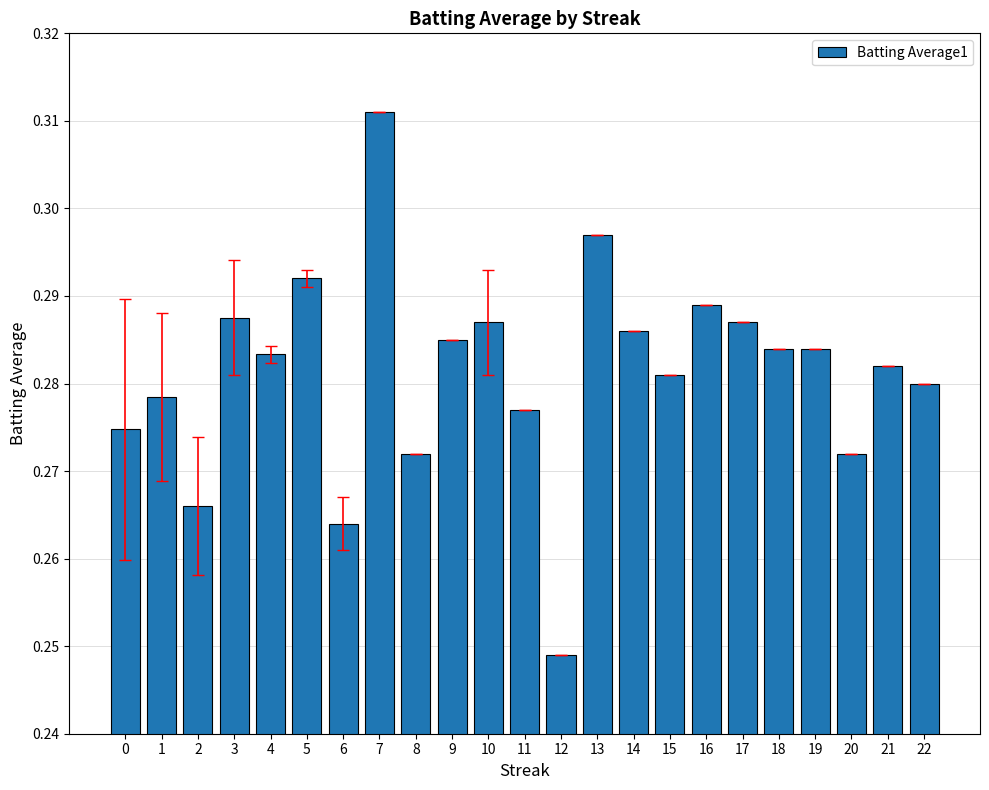

Between 8 and 17, which is larger?

17